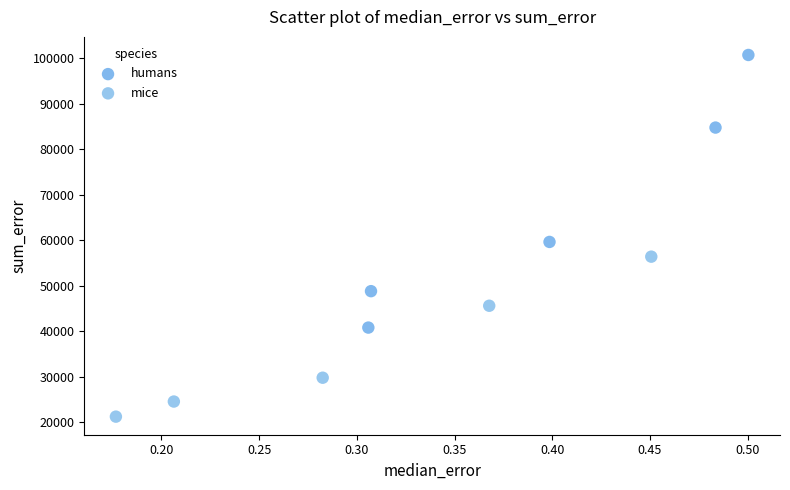

Which series contains the lowest Y value?

mice